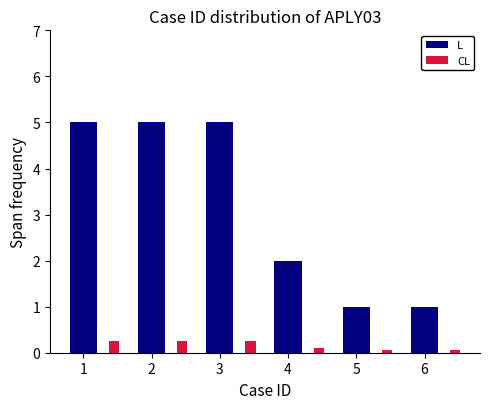

The L series shows 5.0 at 2. True or false?

True